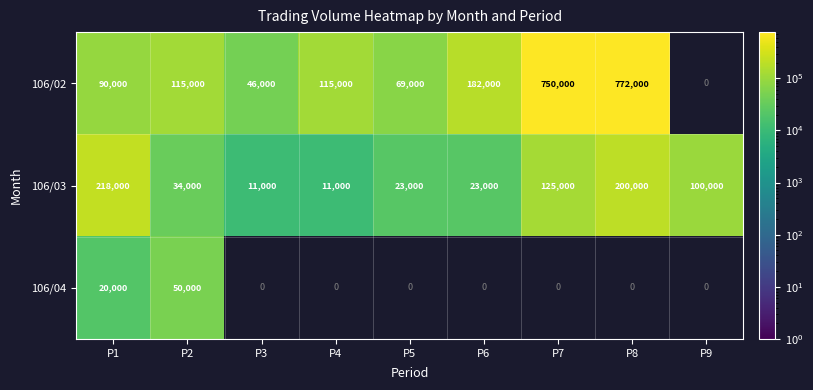

At which category is the sum across all series the highest?

P1